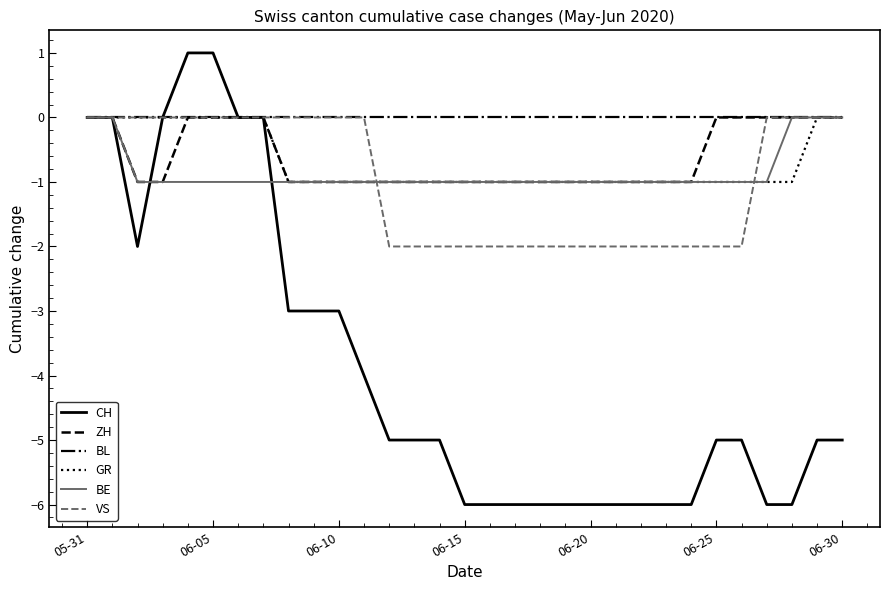

Which series has the widest spread of values?

CH